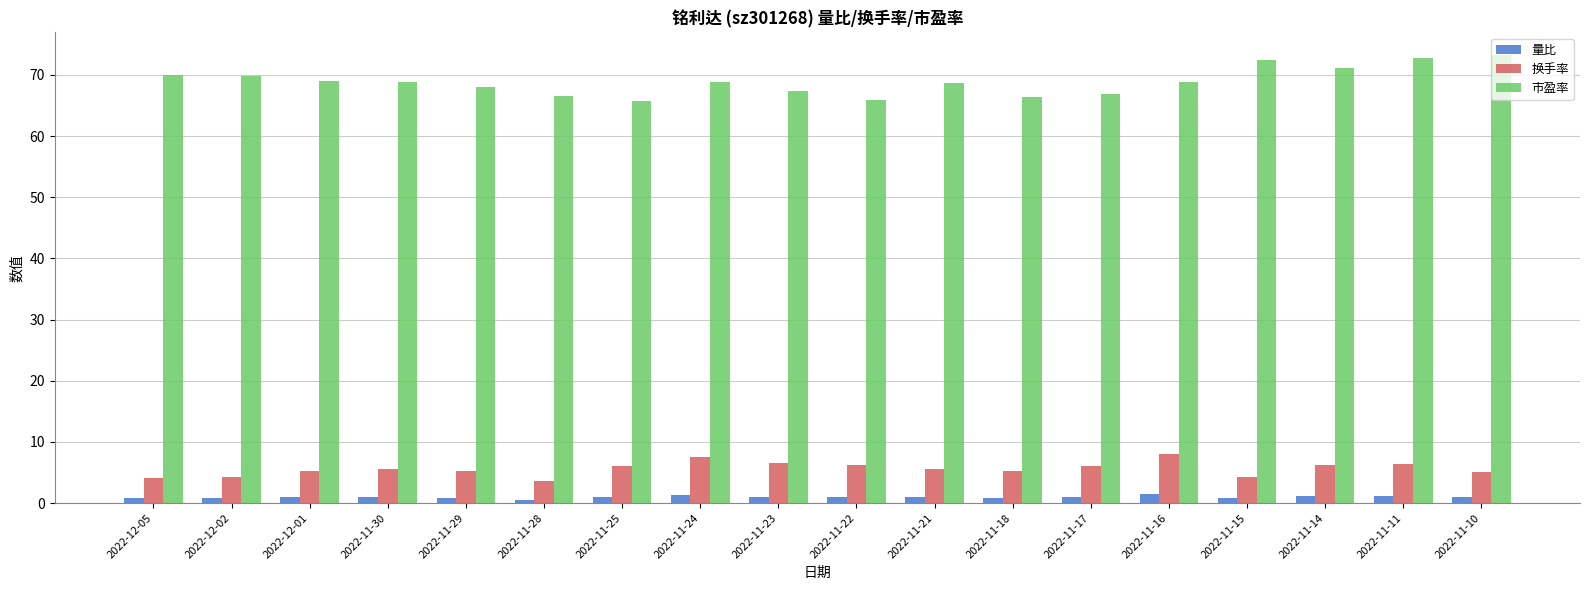

What is the average value of the 市盈率 series?

68.9